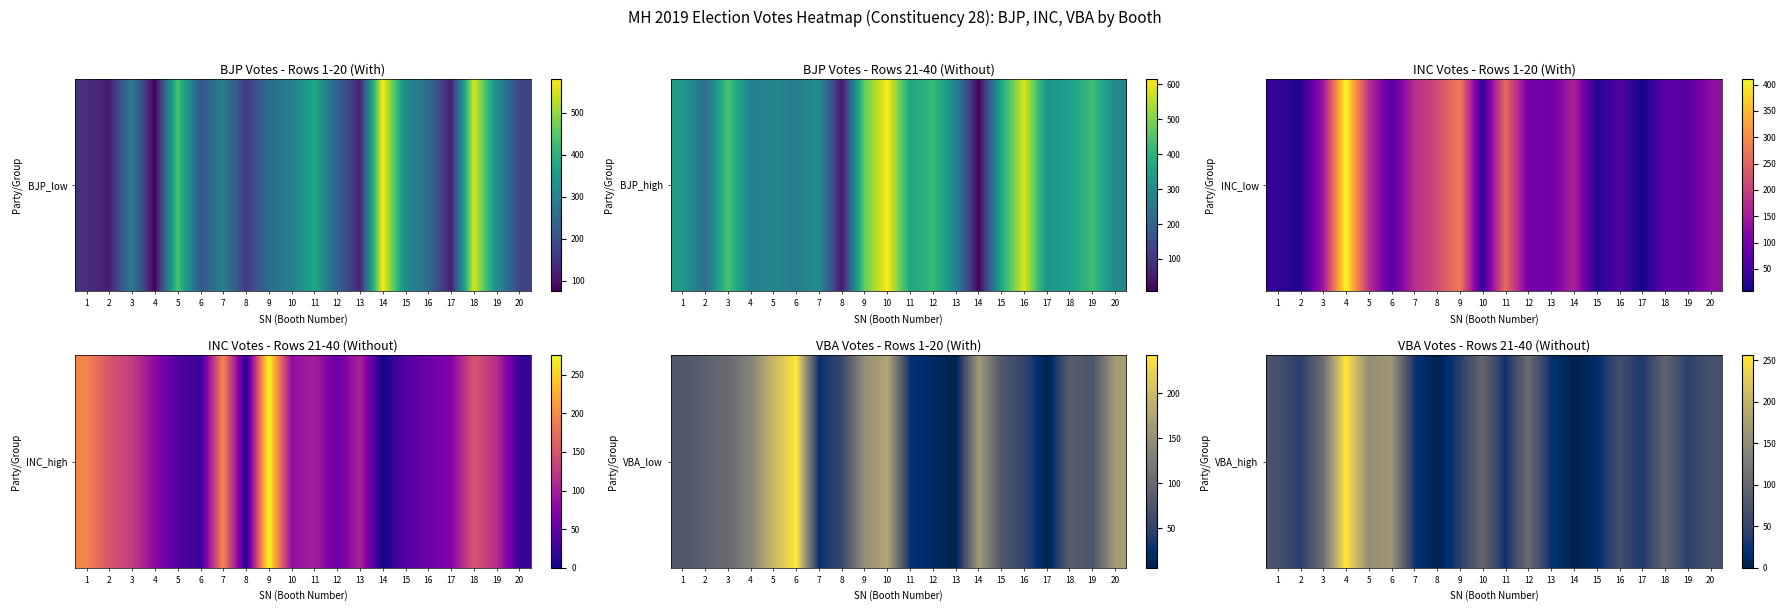

What is the difference between the maximum and minimum values?

256